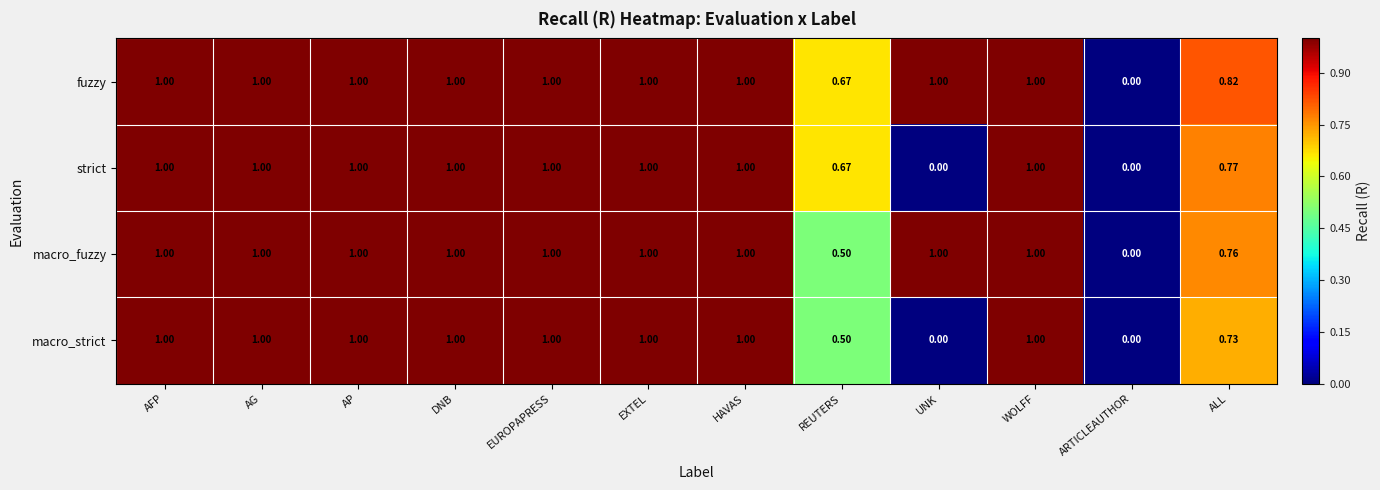

At which label does fuzzy reach its minimum?

ARTICLEAUTHOR